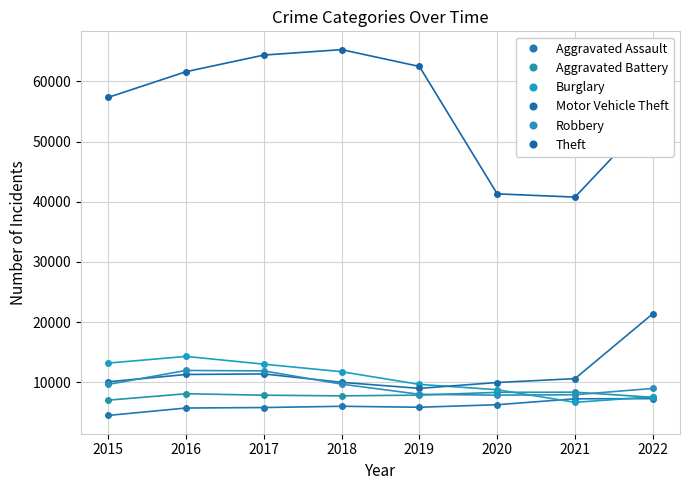

Between 2016 and 2022, which series saw the biggest shift?

Motor Vehicle Theft